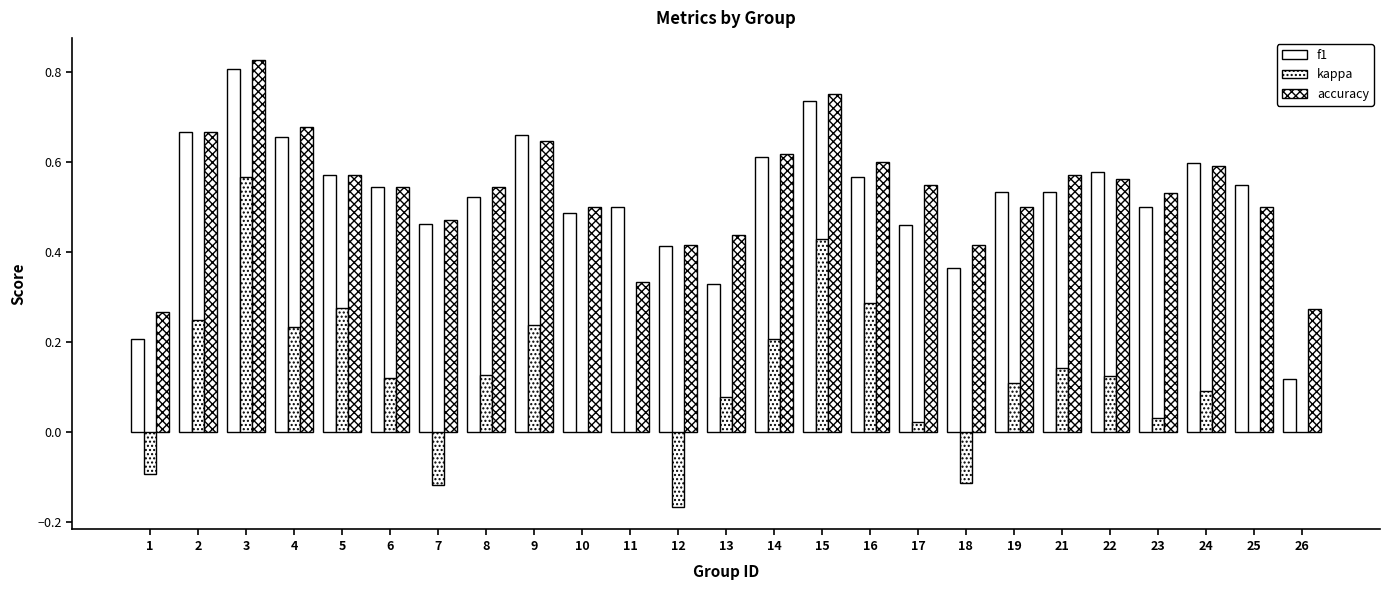

Which series has the largest total across all categories?

accuracy